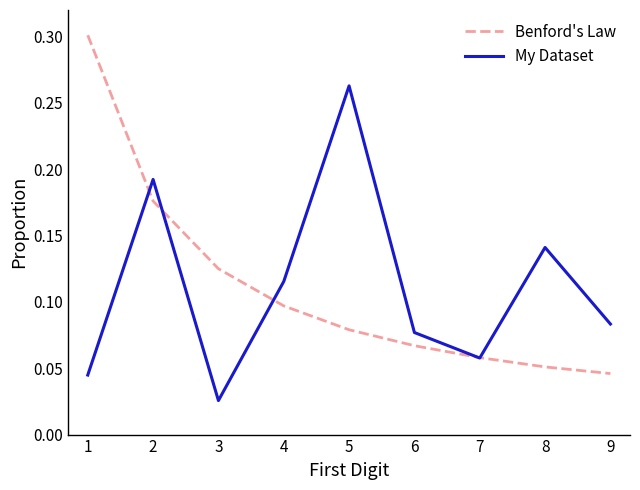

Is the value of Benford's Law at 9 greater than the value of My Dataset at 6?

No